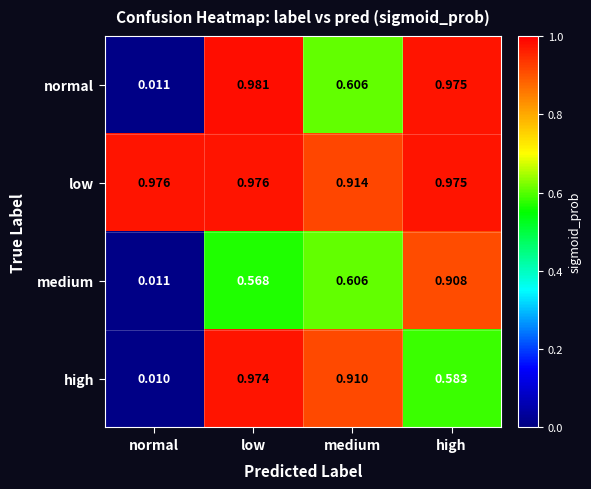

At which category is the sum across all series the highest?

low